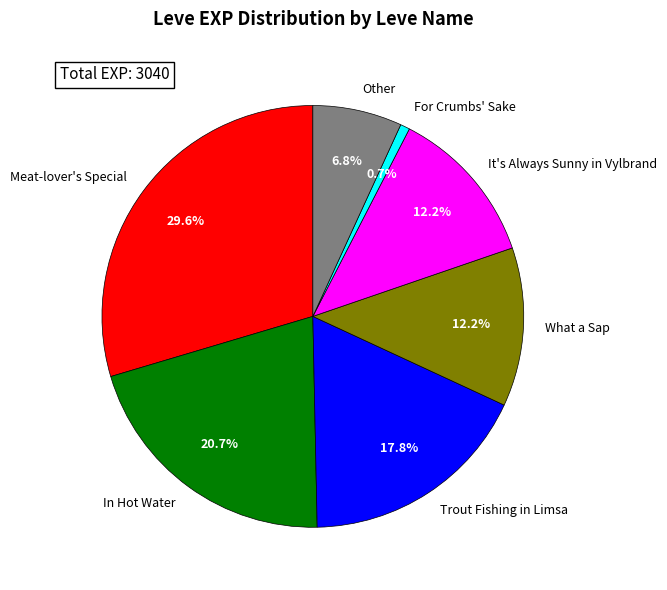

Is there any slice that represents more than half of the pie?

No